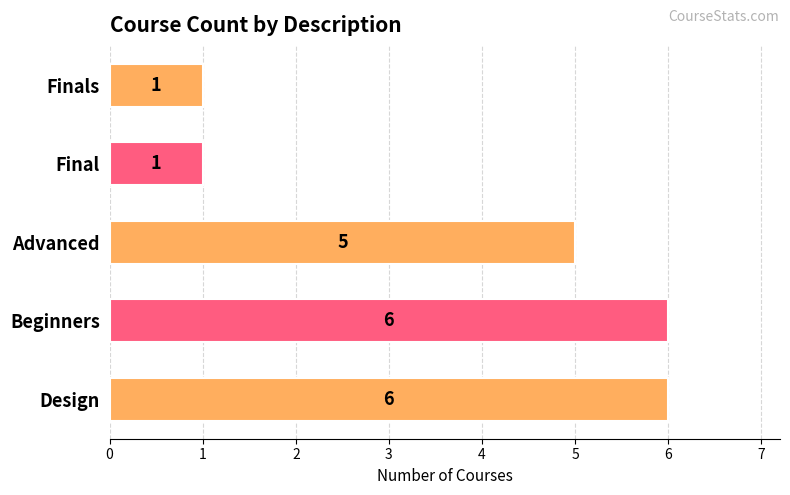

Reading bottom to top, extract all data points from this chart.

Design=6	Beginners=6	Advanced=5	Final=1	Finals=1